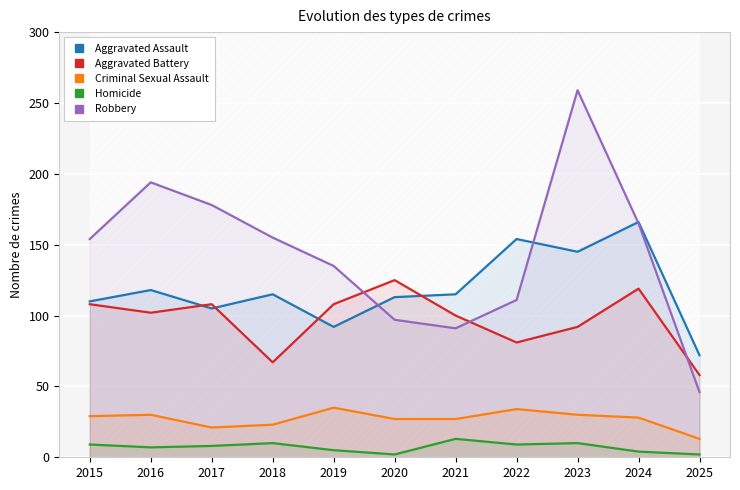

Is it true that Aggravated Assault equals 145 at 2023?

True